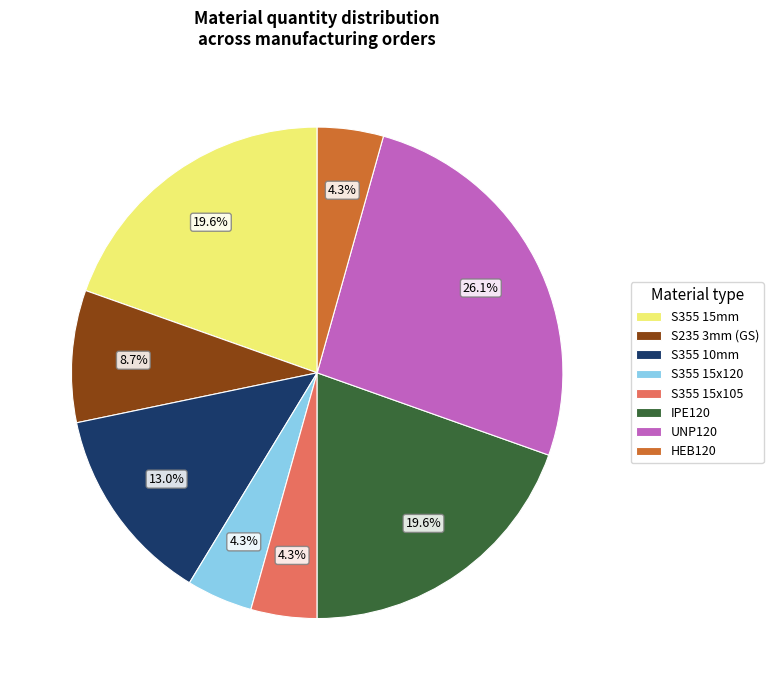

What percentage is NOT represented by S355 15mm?

80.4%